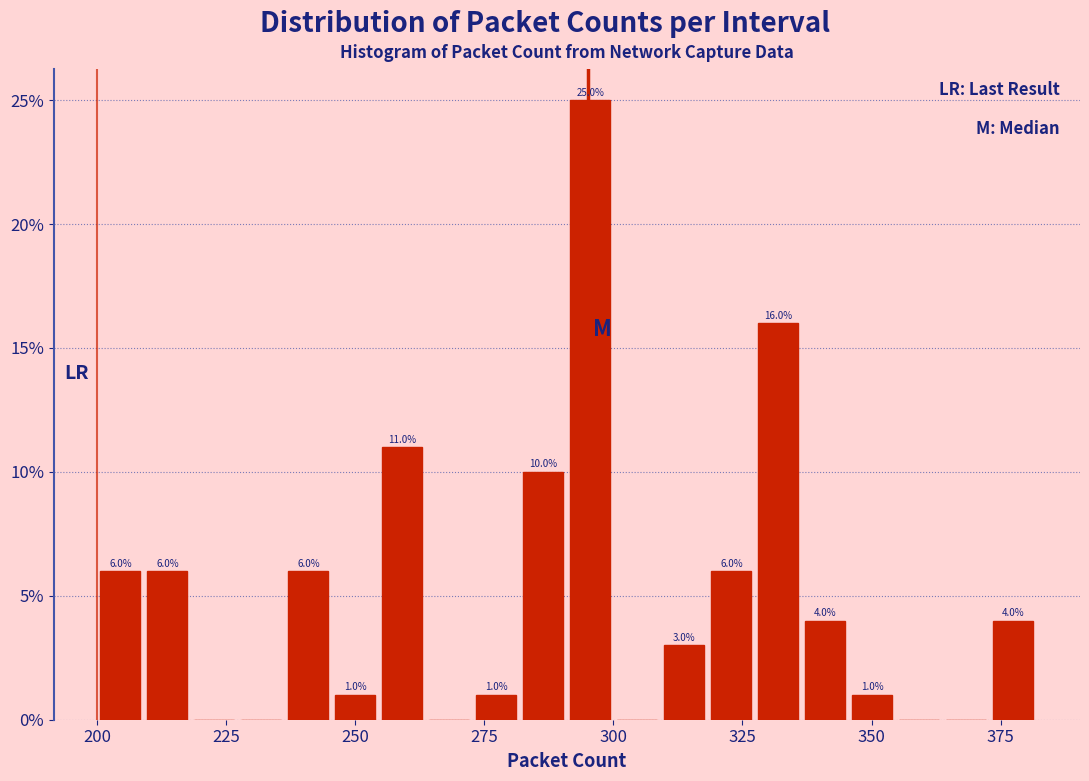

Read against the x-axis, roughly where is the centre of the tallest bar?

295